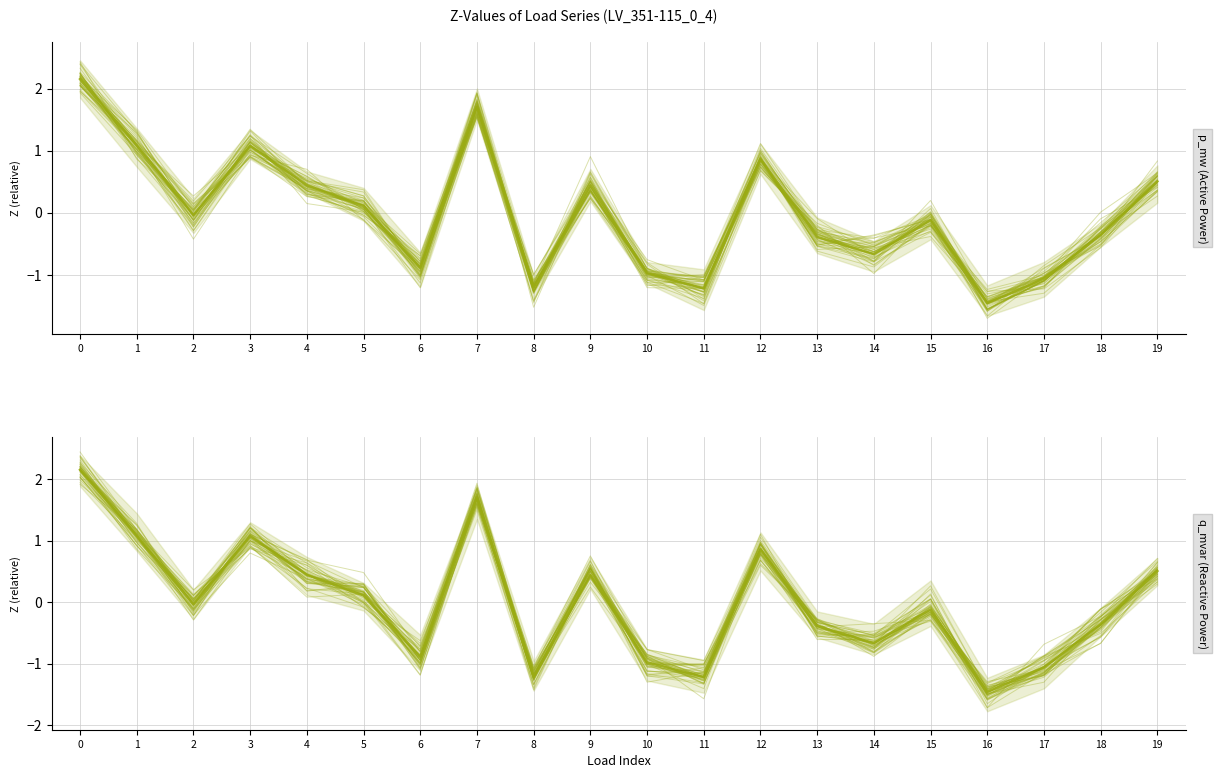

Which series has the largest range (max minus min)?

p_mw (Active Power)